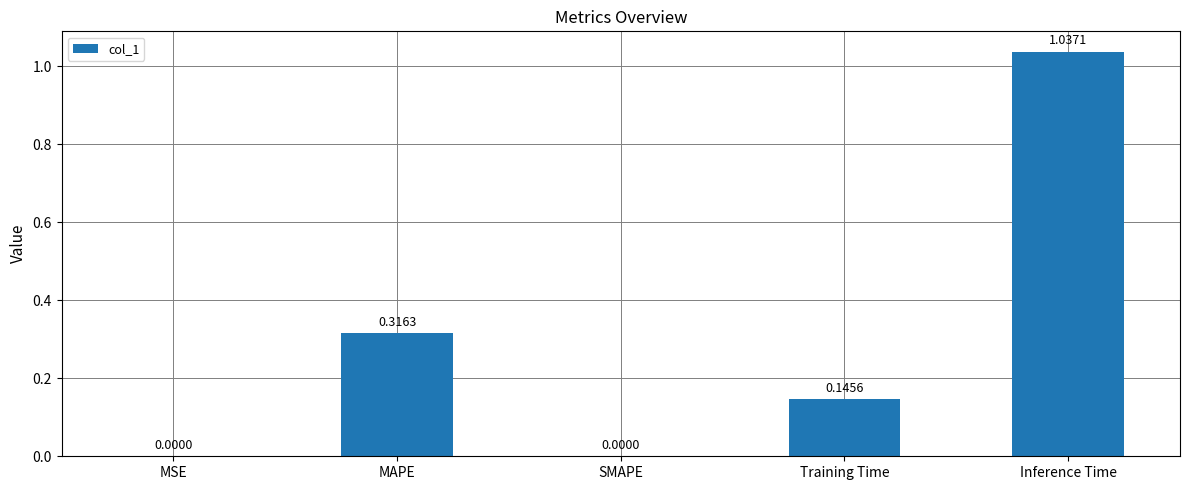

What is the change in value from SMAPE to Inference Time?

+1.0